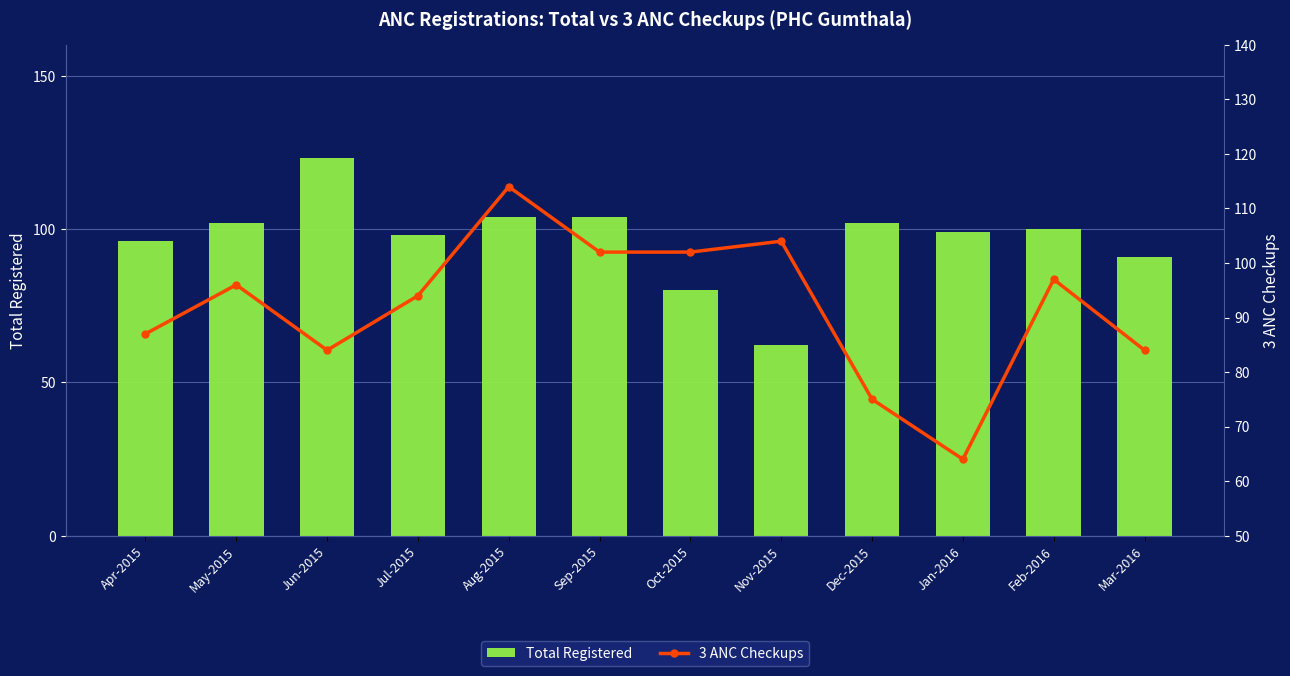

Reading left to right, list all the values displayed in this chart.

Total Registered: Apr-2015=96	May-2015=102	Jun-2015=123	Jul-2015=98	Aug-2015=104	Sep-2015=104	Oct-2015=80	Nov-2015=62	Dec-2015=102	Jan-2016=99	Feb-2016=100	Mar-2016=91
3 ANC Checkups: Apr-2015=87	May-2015=96	Jun-2015=84	Jul-2015=94	Aug-2015=114	Sep-2015=102	Oct-2015=102	Nov-2015=104	Dec-2015=75	Jan-2016=64	Feb-2016=97	Mar-2016=84